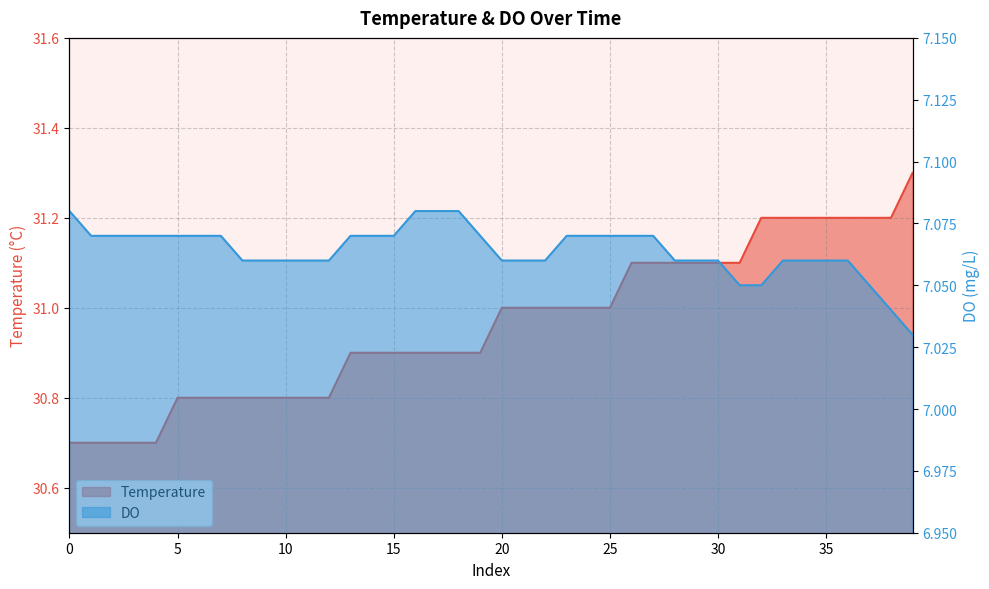

True or false: DO and Temperature cross at least once.

False